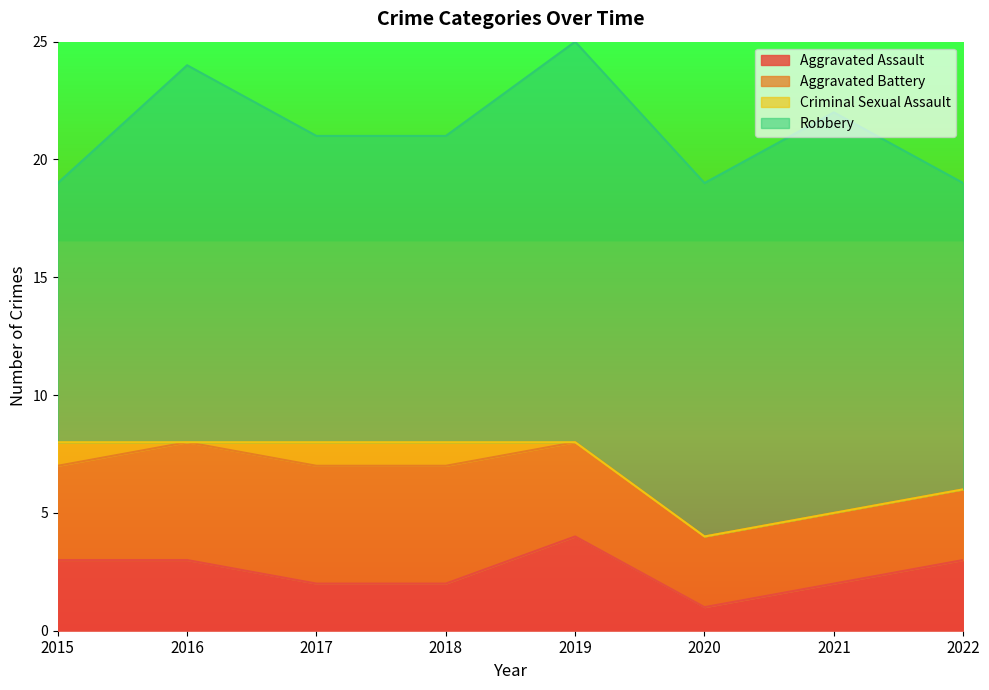

At which category does the chart reach its peak across all series?

2019